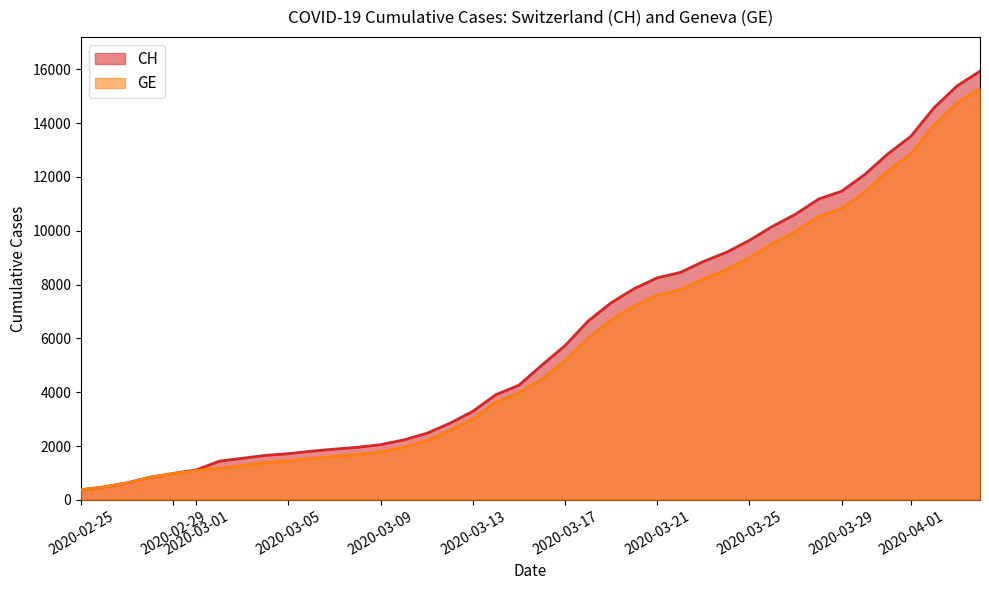

How many data points in CH are above 5012?

19